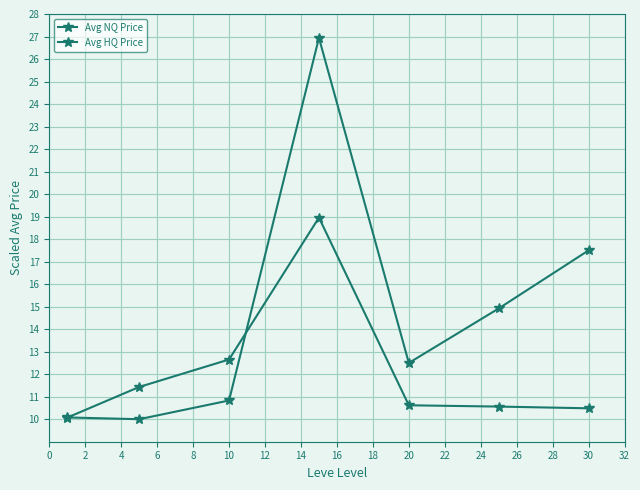

Count the number of categories in the chart.

7